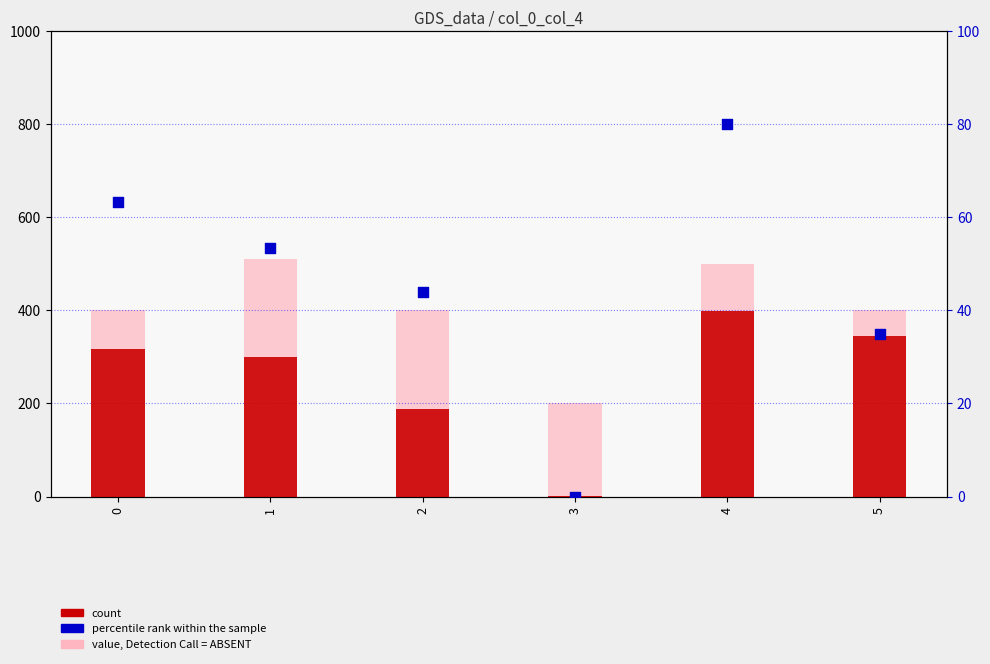

What is the total value across all series at 3?

201.0